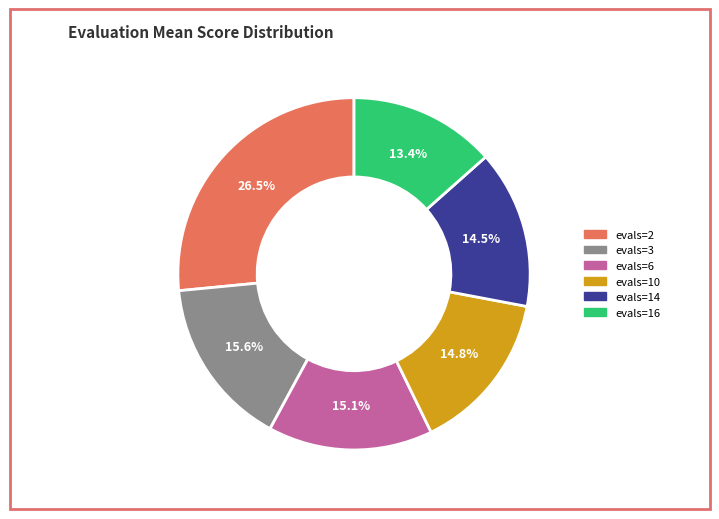

What percentage is the evals=6 slice, to the nearest percent?

15%